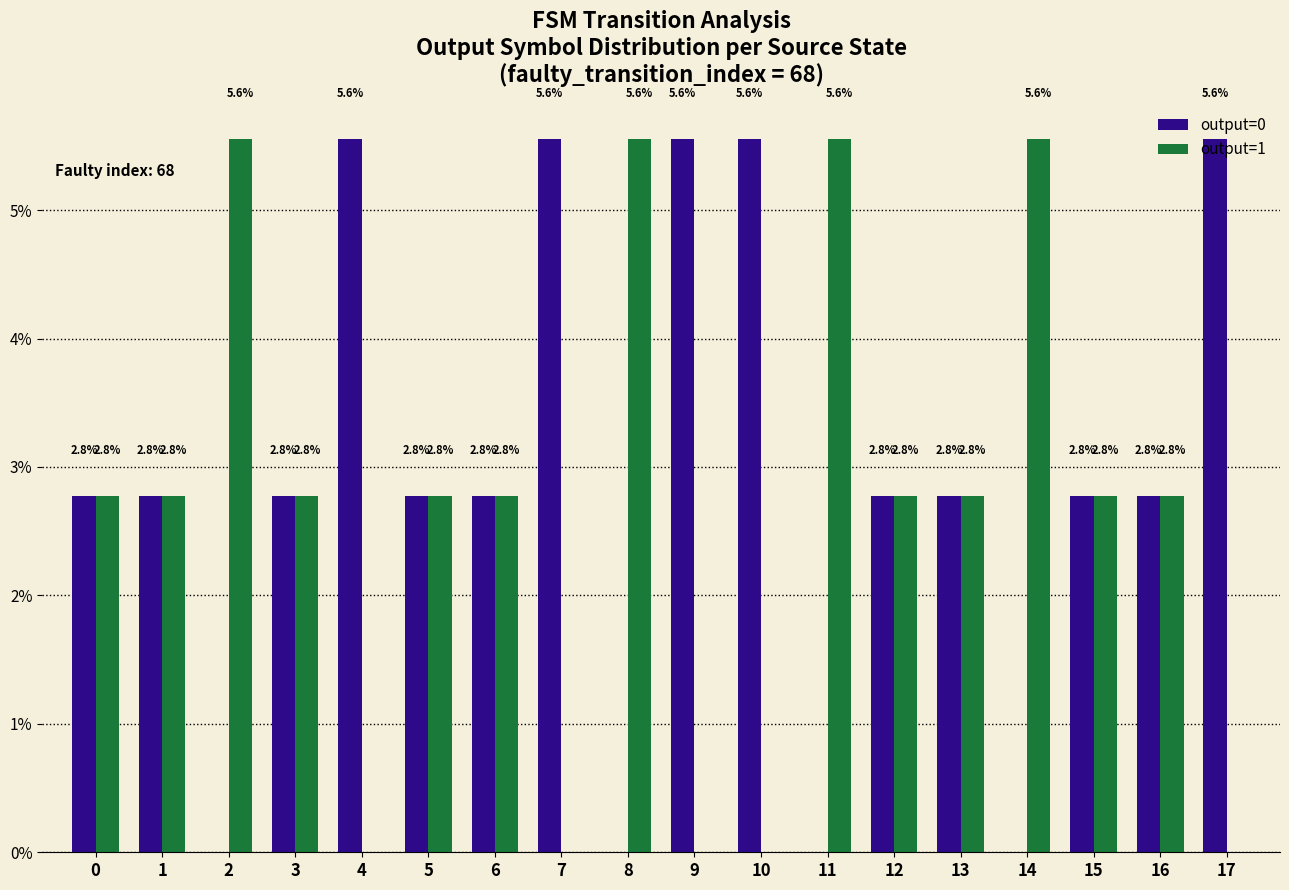

How many output=1 values are between 0 and 2?

5